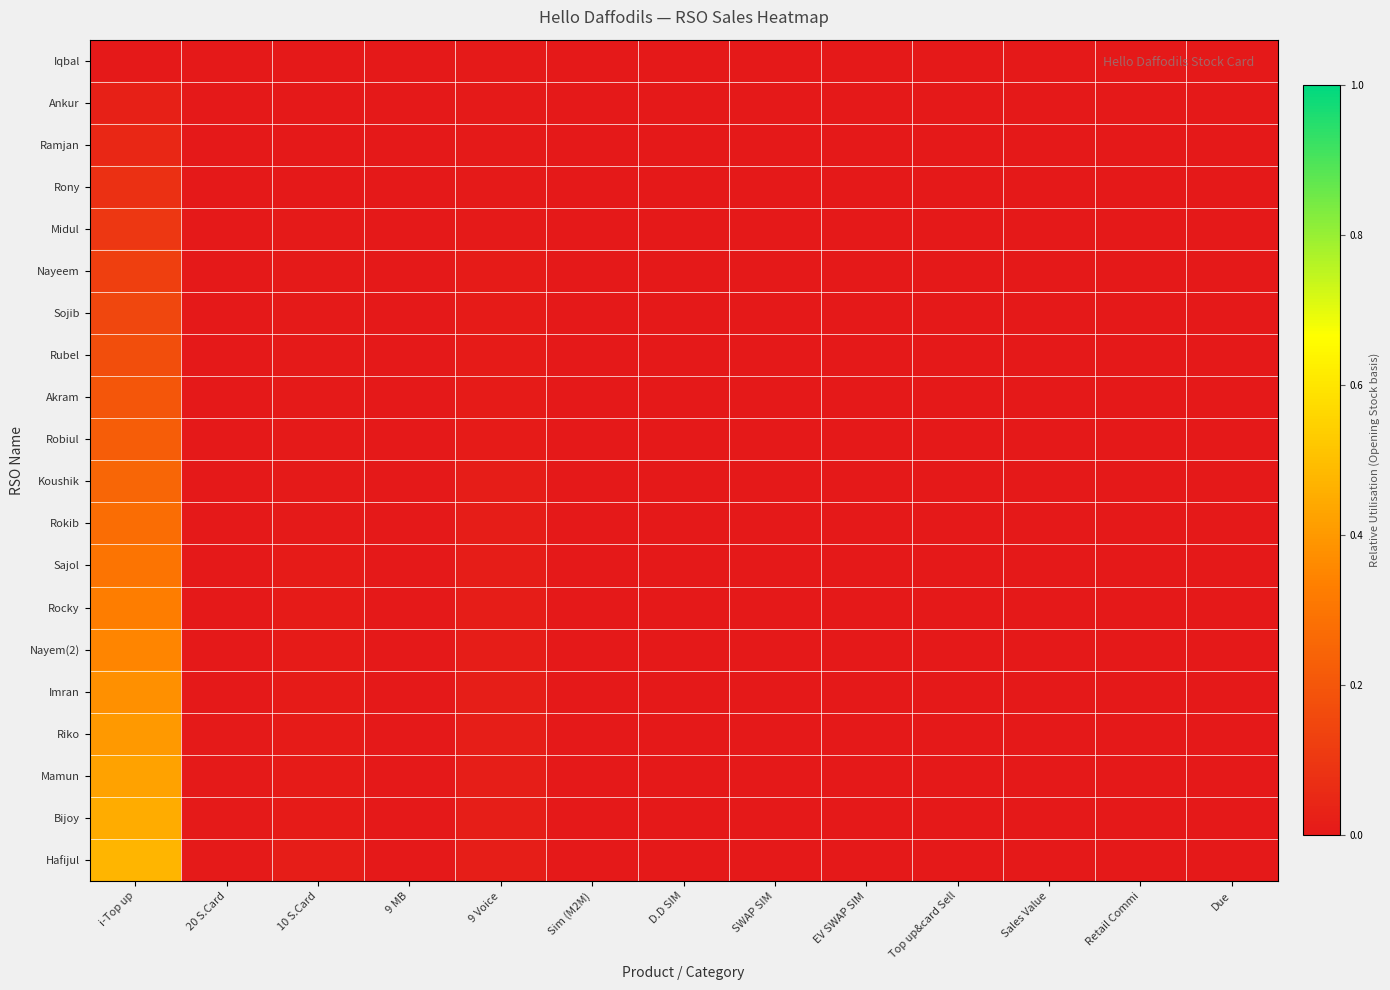

At which category is the sum across all series the highest?

i-Top up